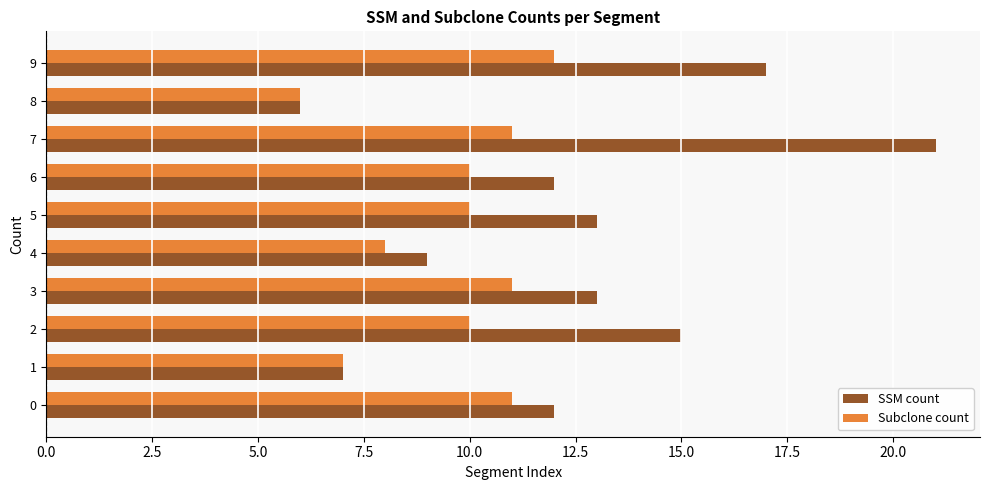

Rank the series by their average value, from lowest to highest.

Subclone count, SSM count